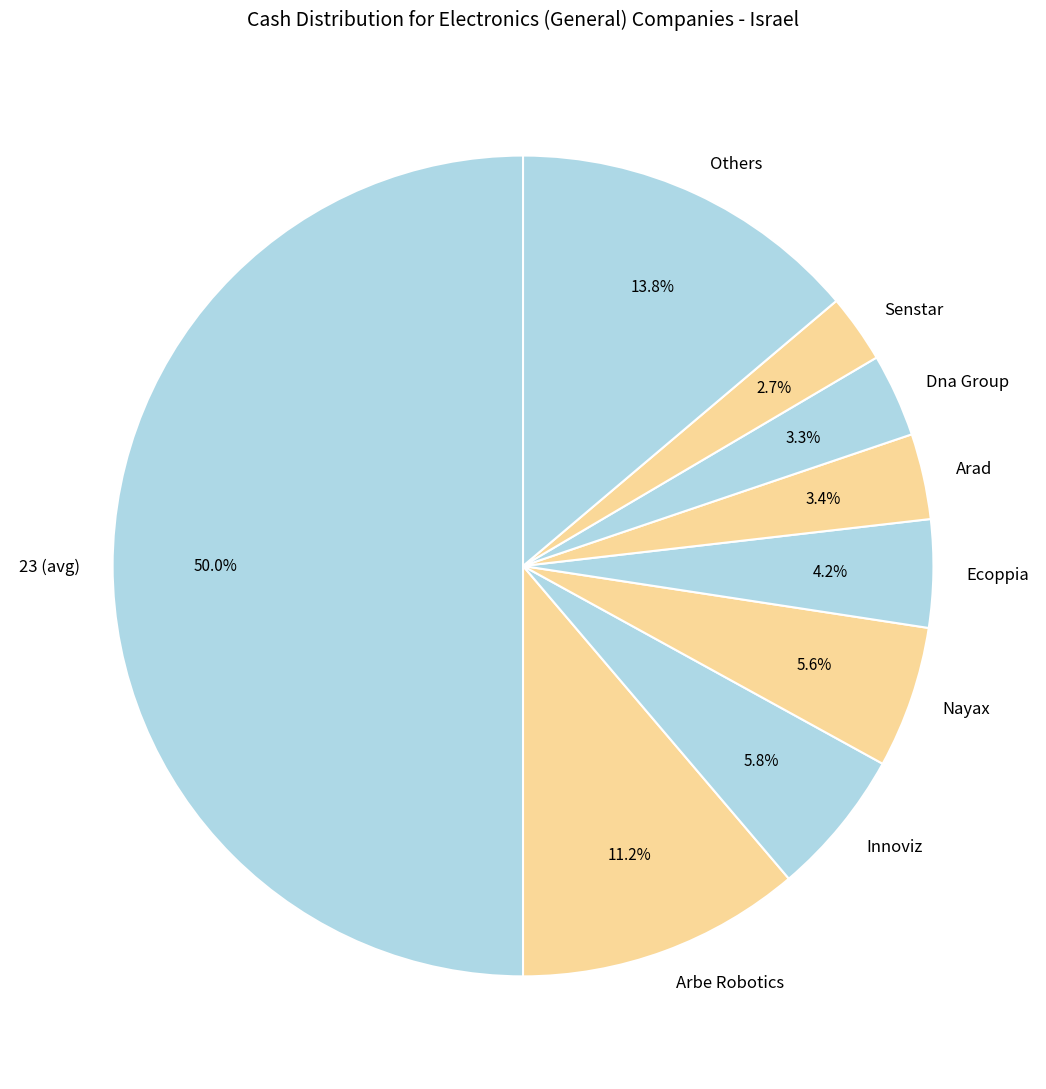

What percentage is NOT represented by Ecoppia?

95.8%